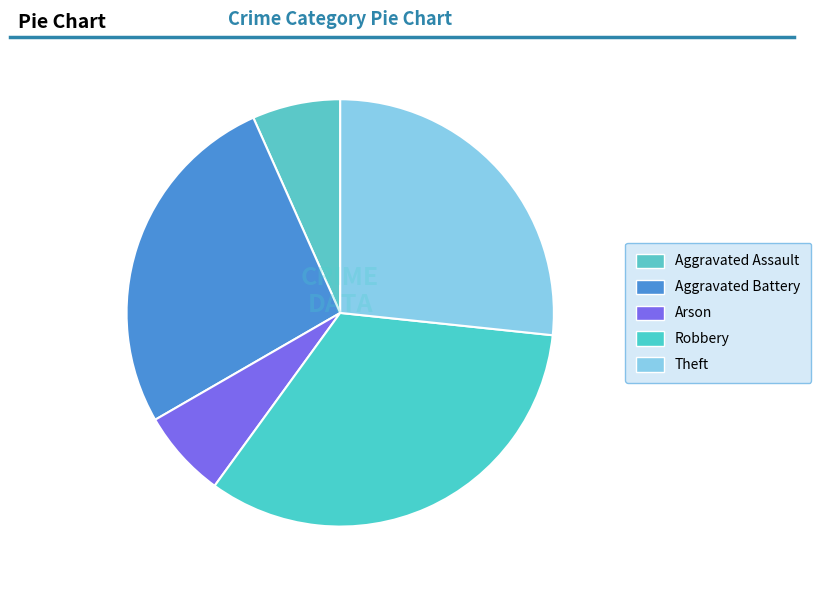

The Arson slice represents 7% of the pie. True or false?

True